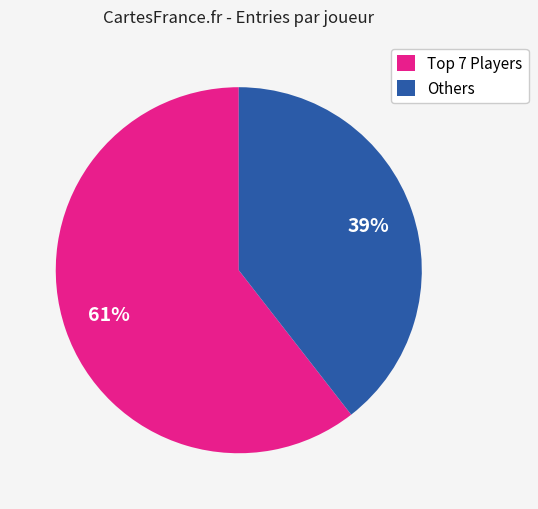

To the nearest percent, what is the average slice percentage?

50%